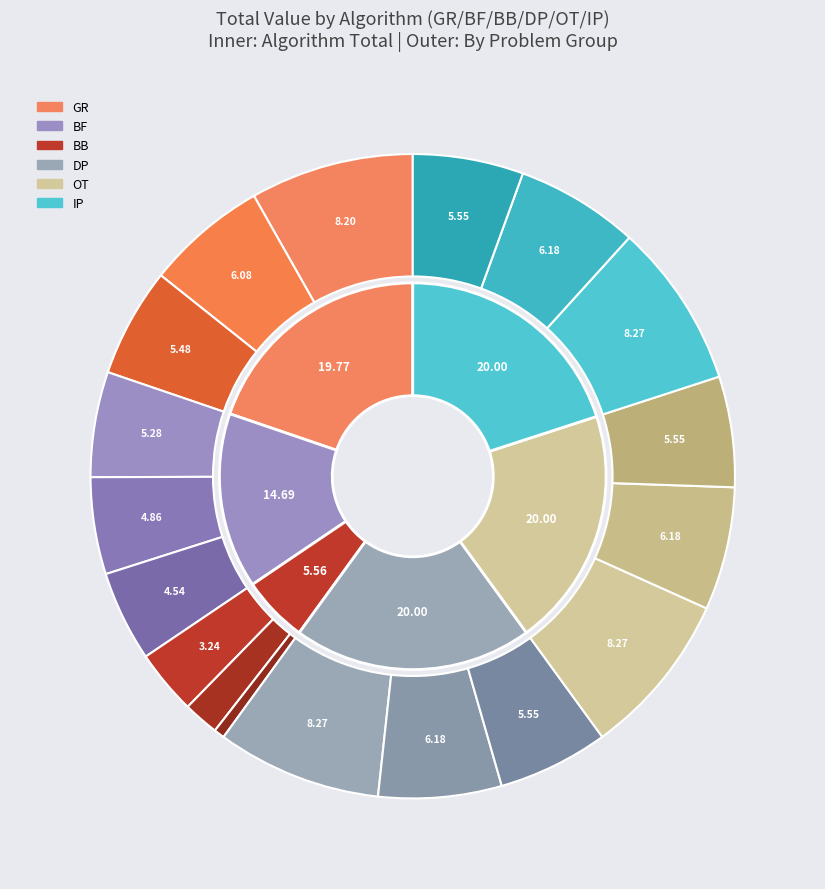

Does any single category account for the majority?

No